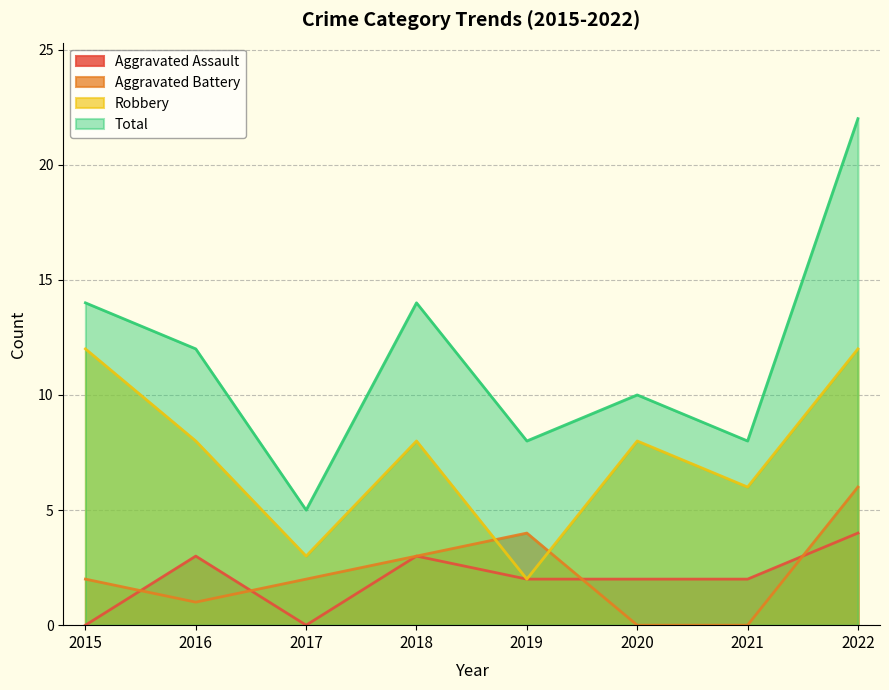

The value of Total at 2015 is 3. True or false?

False